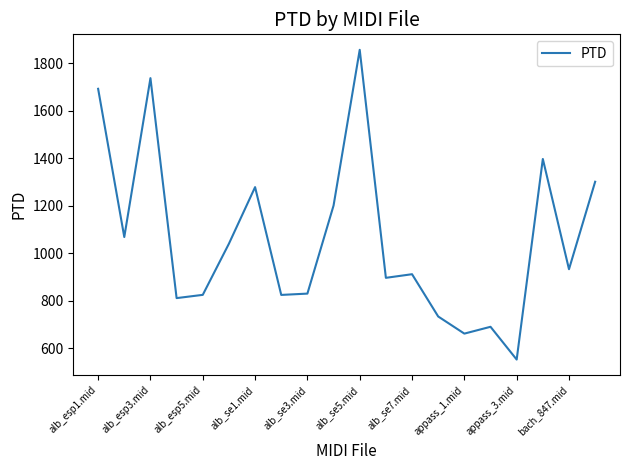

What is the minimum value shown in the chart?

552.9